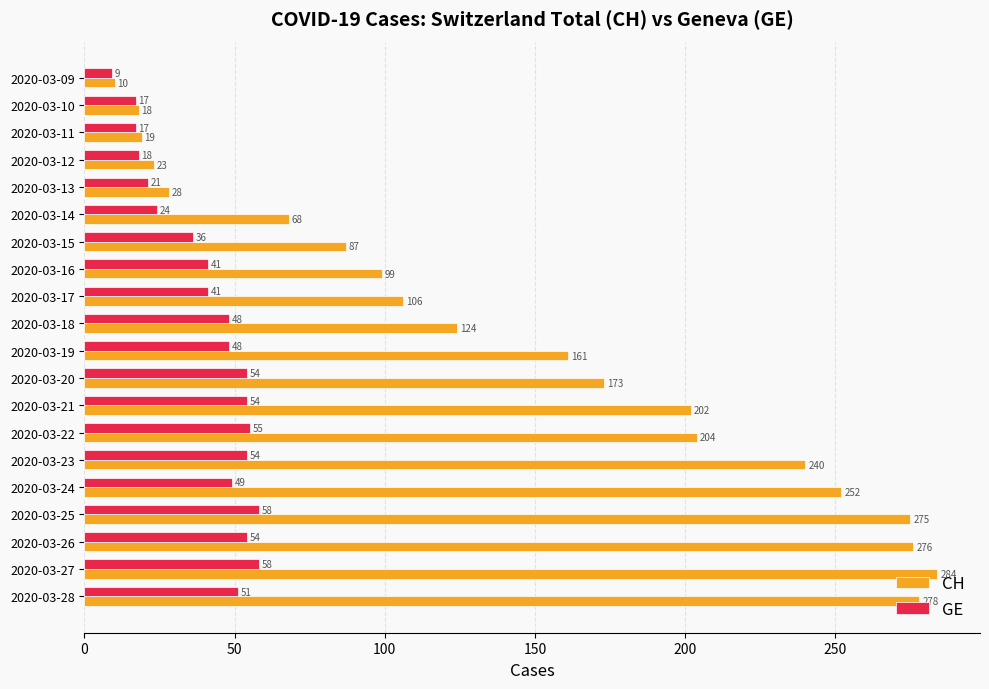

Read the GE value at 2020-03-09, to the nearest 5.

10